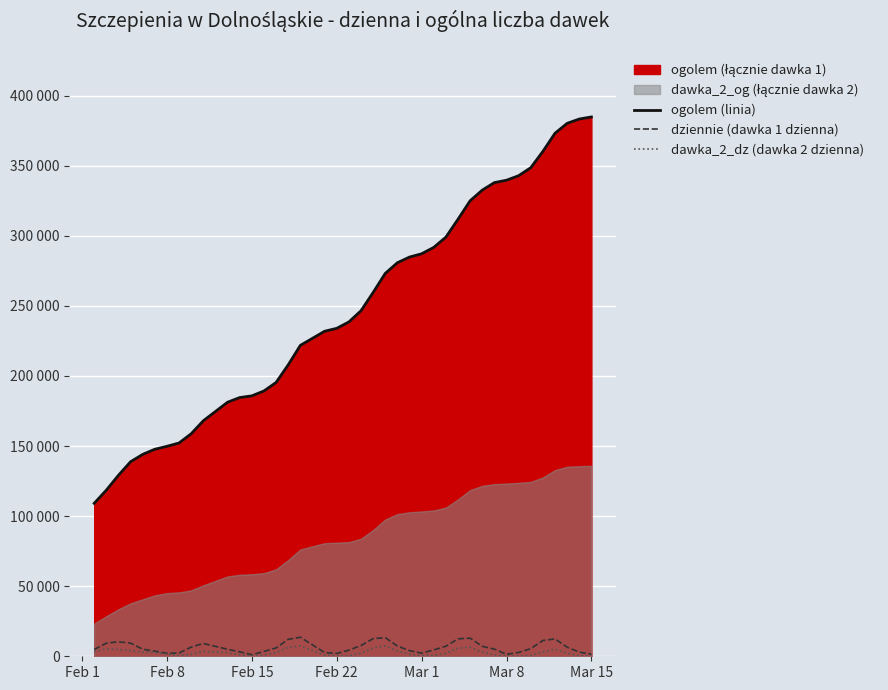

What is the difference between the maximum and minimum values in the ogolem (linia) series?

275710